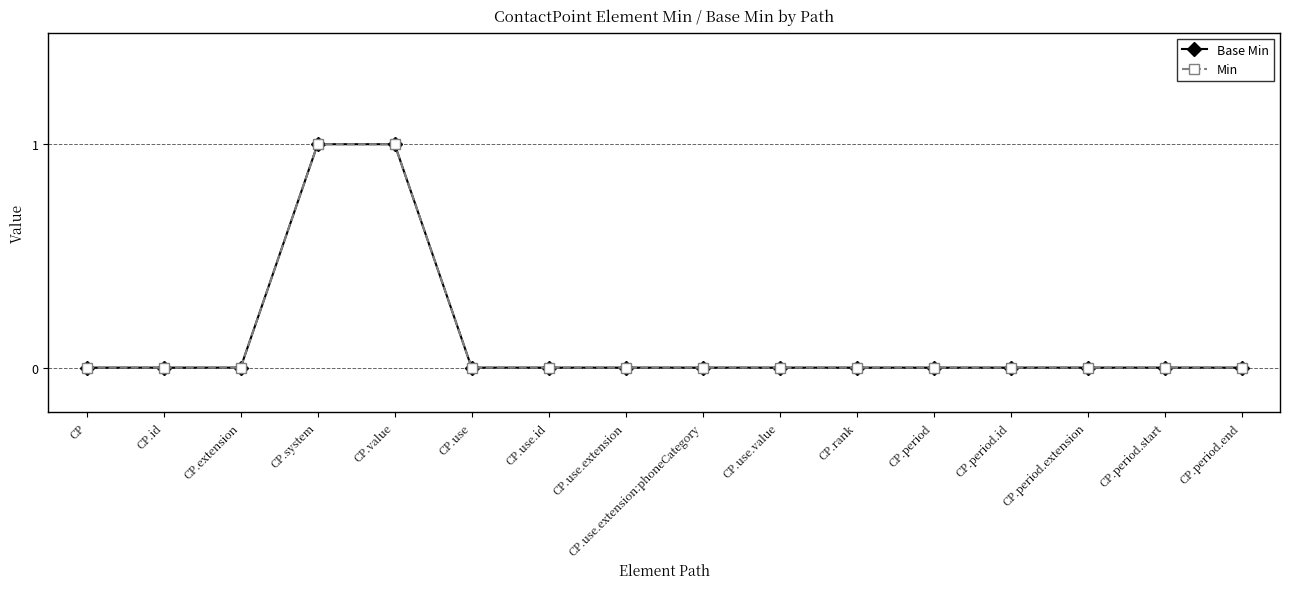

Rank the series by their maximum value, from lowest to highest.

Base Min, Min